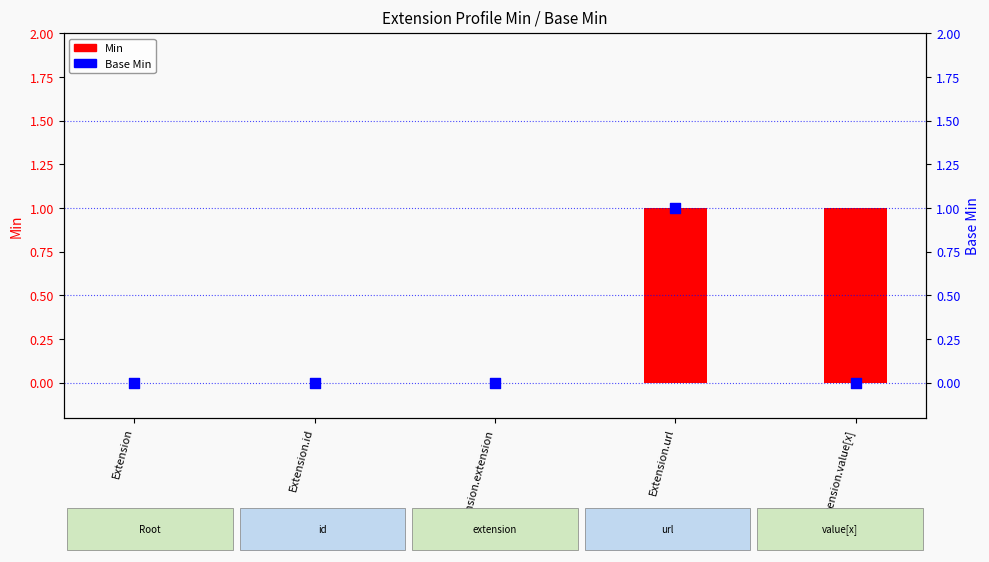

At which category is the sum across all series the highest?

Extension.url